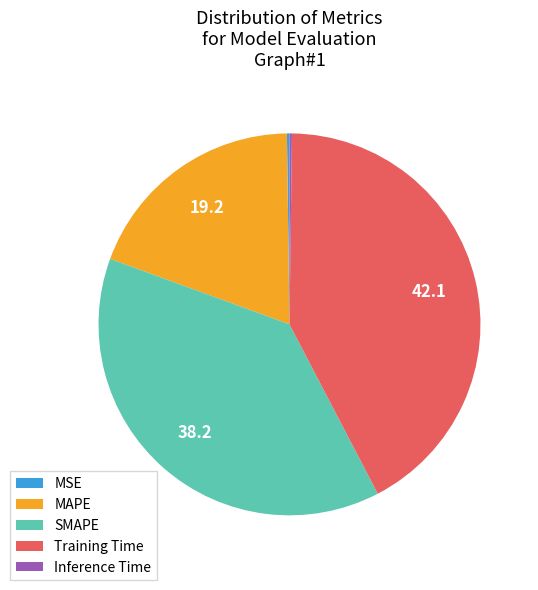

What is the ratio of the value at SMAPE to the value at Training Time?

0.9